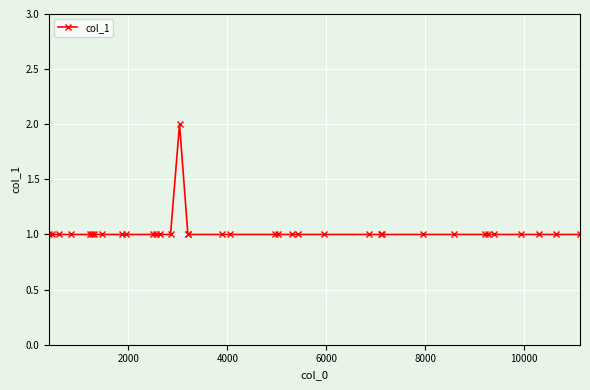

What is the sum of all values?

37